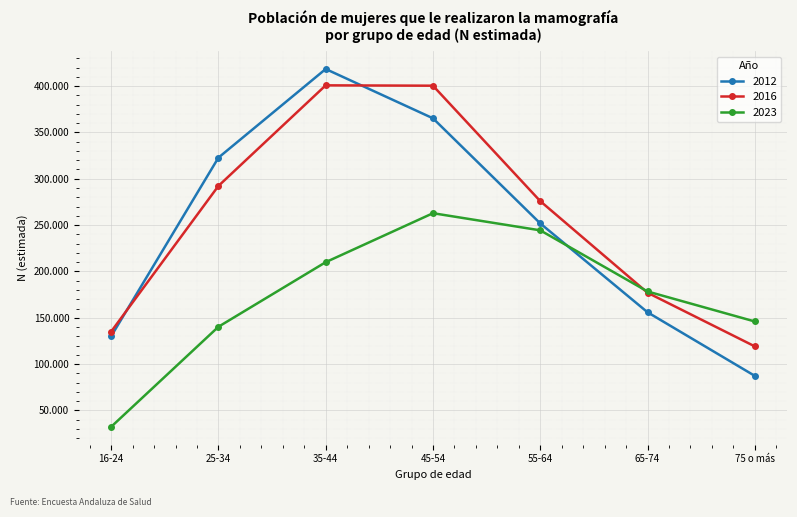

Between 45-54 and 65-74, which series saw the biggest shift?

2016